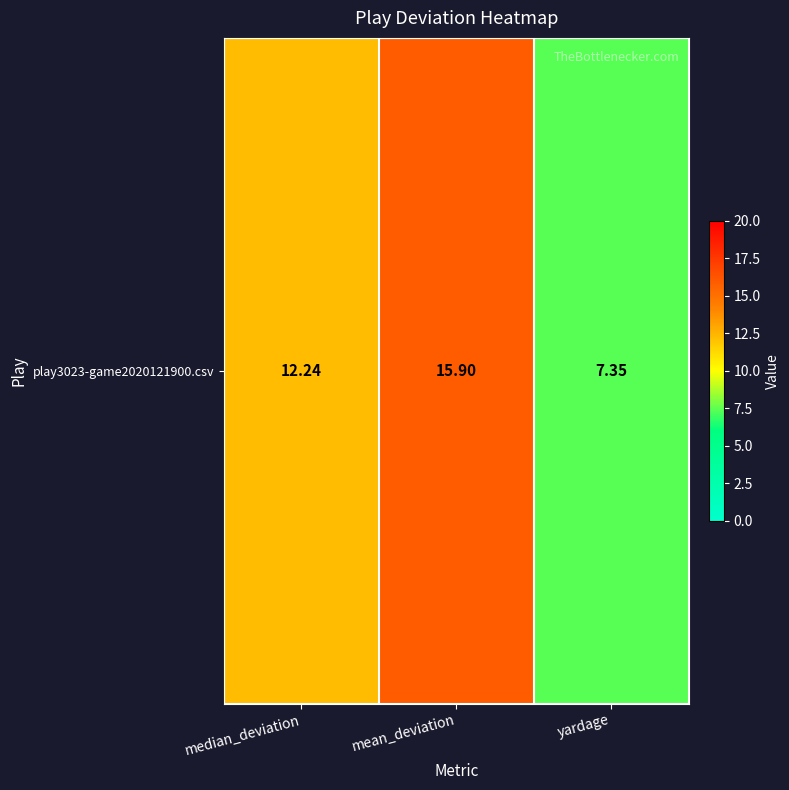

Is it true that the value at mean_deviation is 27.8?

False